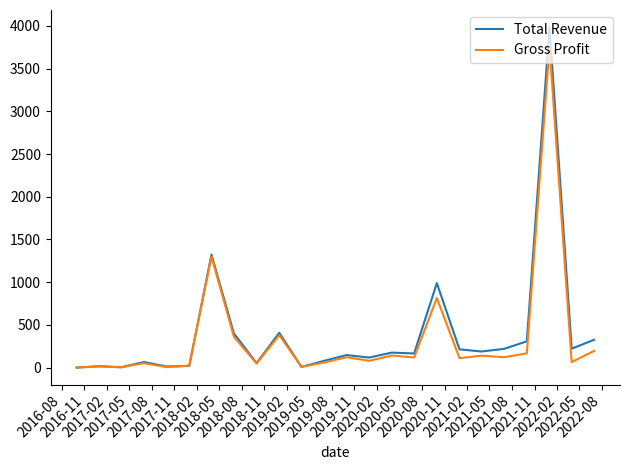

Which series has the largest range (max minus min)?

Total Revenue